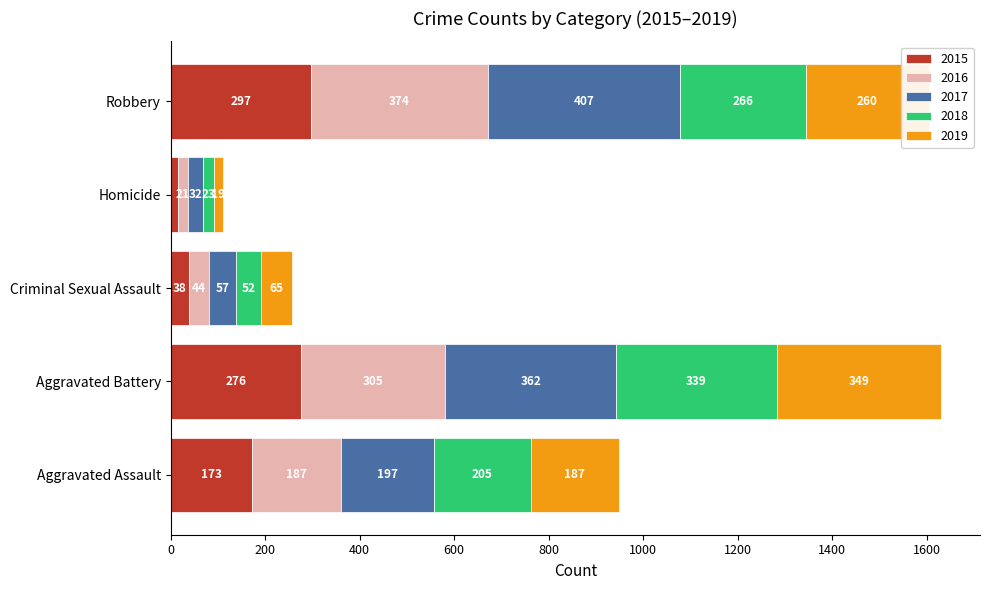

What is the approximate value of 2015 at Homicide, to the nearest 10?

20